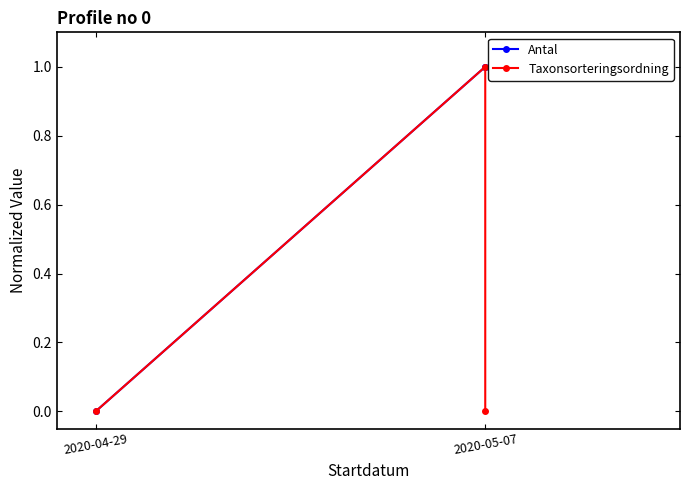

What are all the series names shown in the legend?

Antal, Taxonsorteringsordning